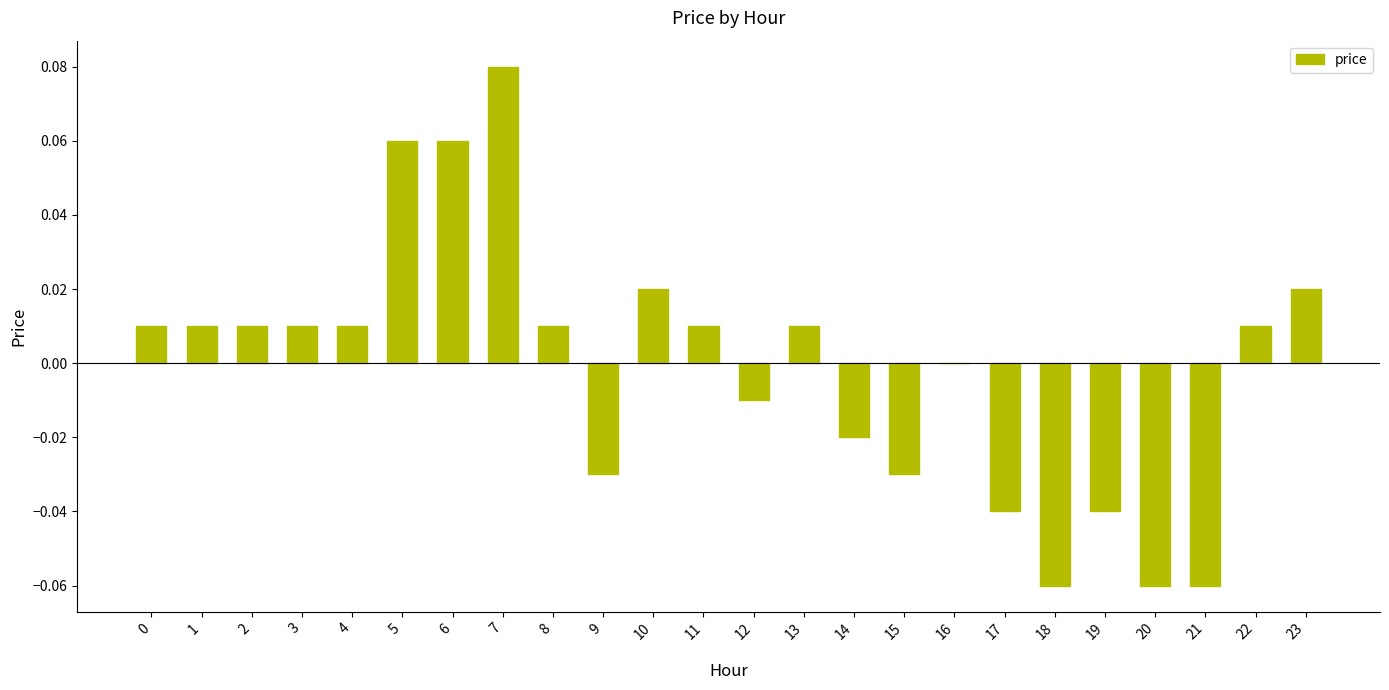

The chart shows a value of 0.0 at 1. True or false?

True